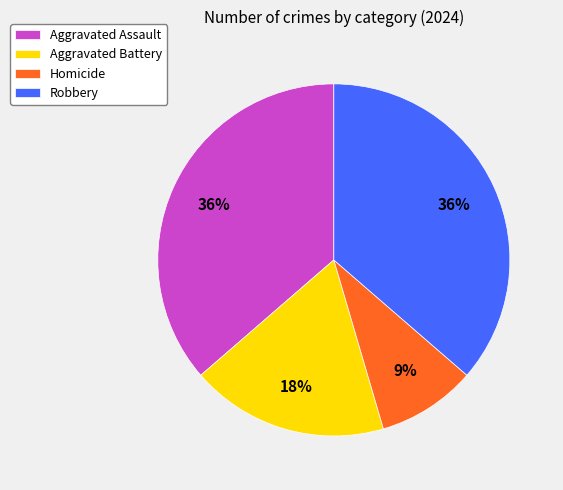

What is the smallest slice in the pie chart?

Homicide